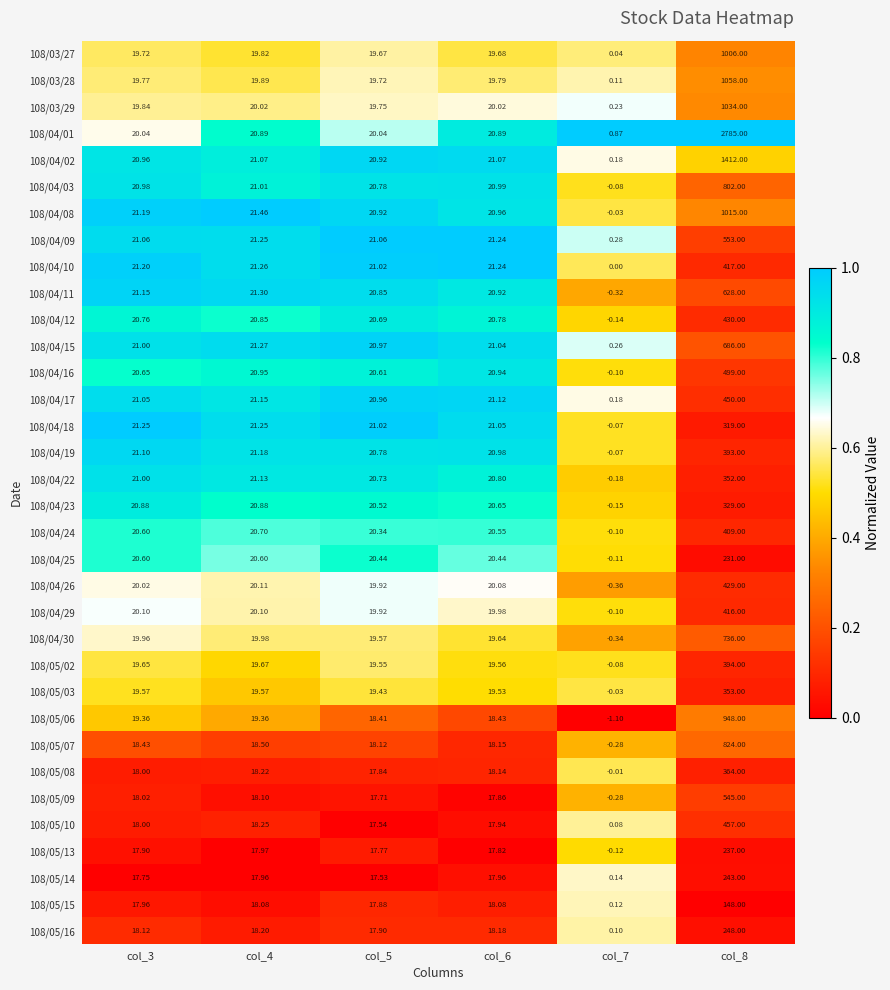

Is the value of 108/05/10 at col_8 greater than the value of 108/04/23 at col_6?

Yes